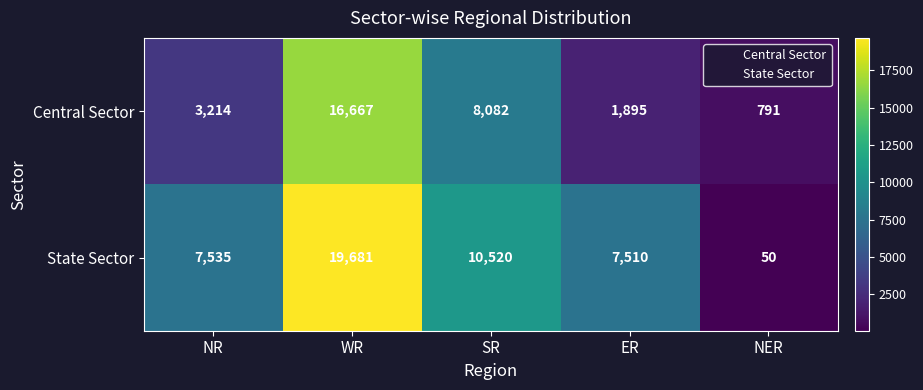

Rank the series by their maximum value, from lowest to highest.

Central Sector, State Sector